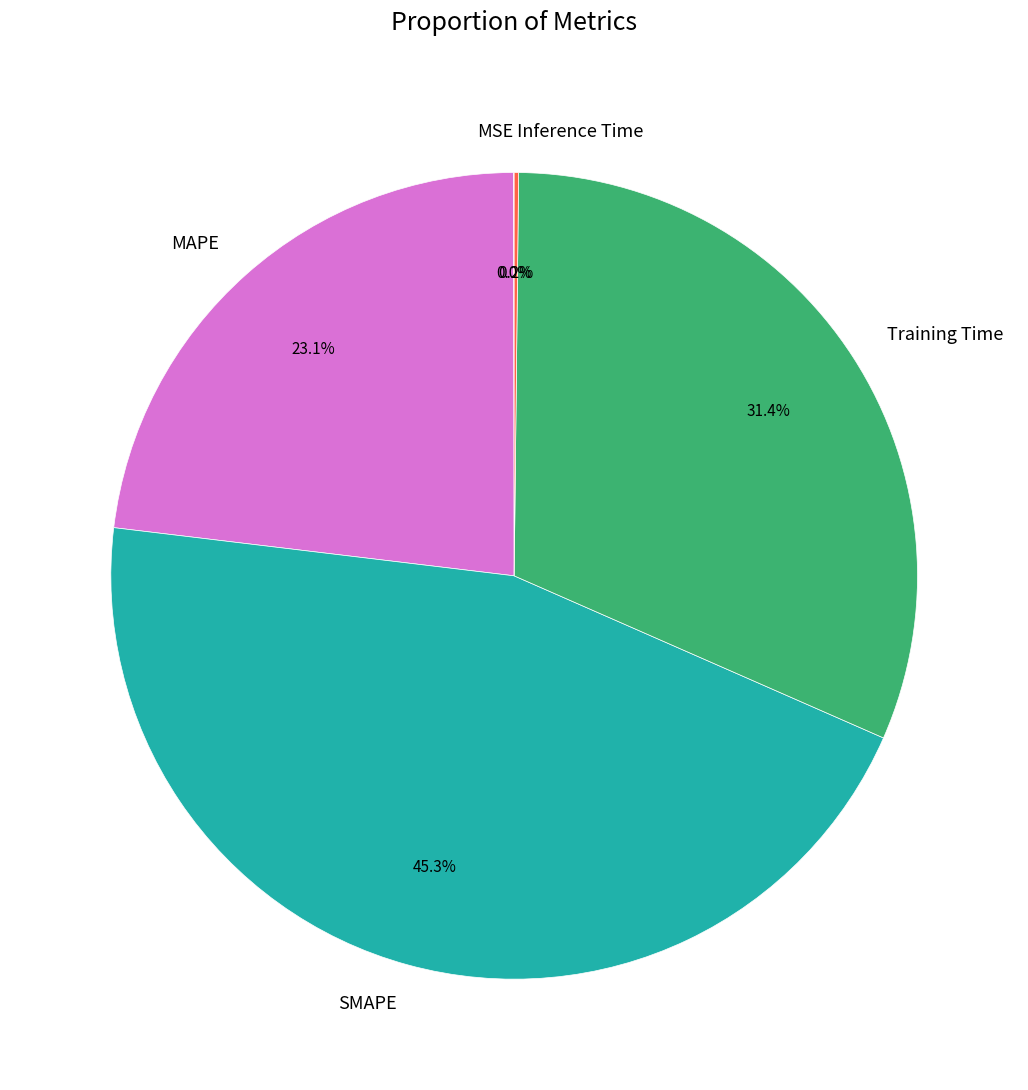

Which has a higher value, Training Time or MAPE?

Training Time